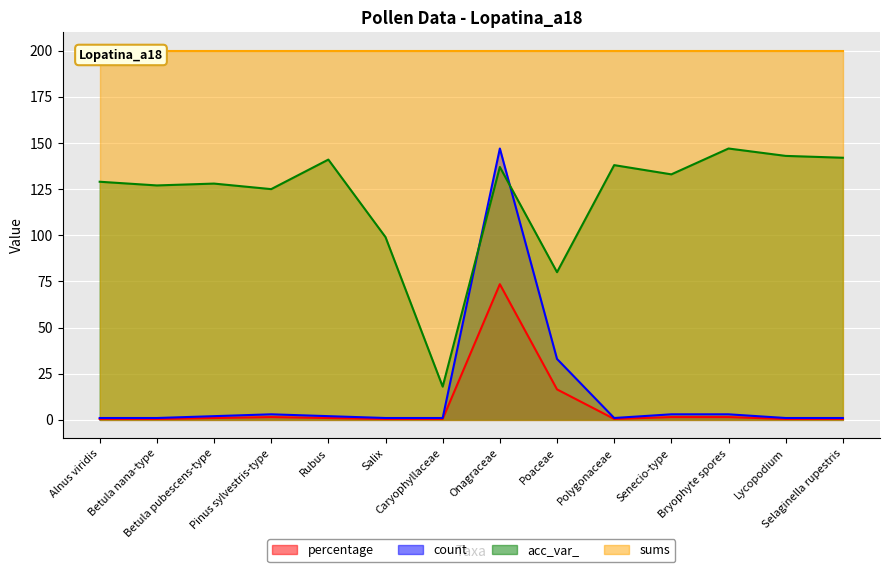

At which label does percentage first exceed 1?

Pinus sylvestris-type